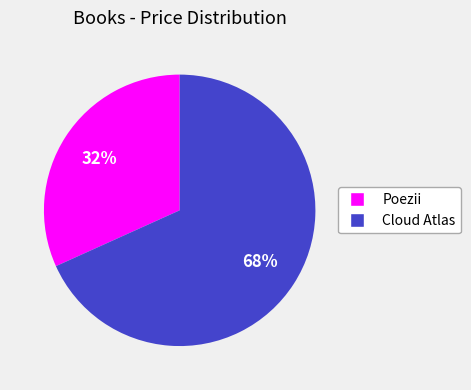

Which category has the biggest portion of the pie?

Cloud Atlas